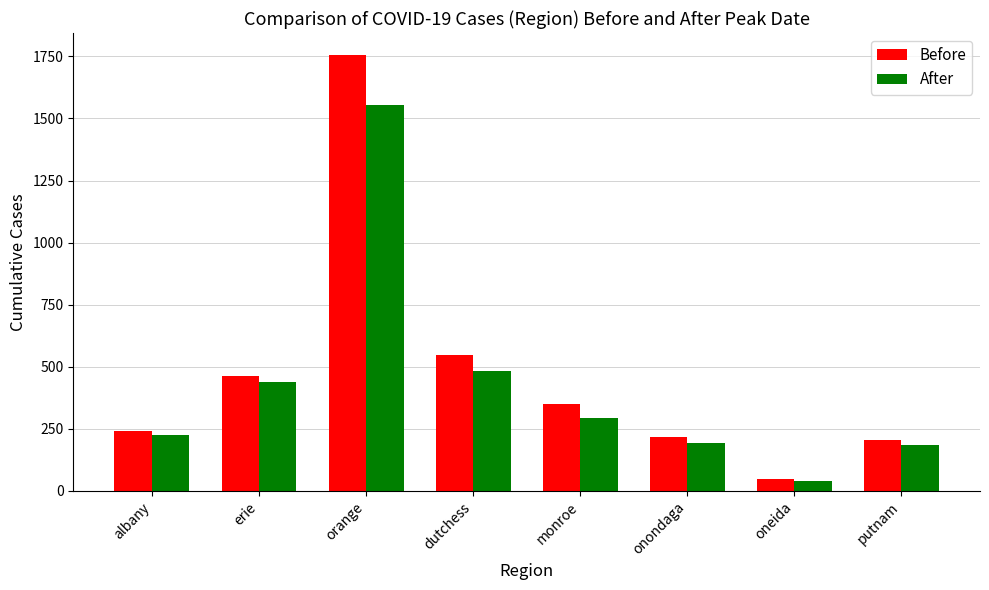

Rank the series at orange from lowest to highest value.

After, Before